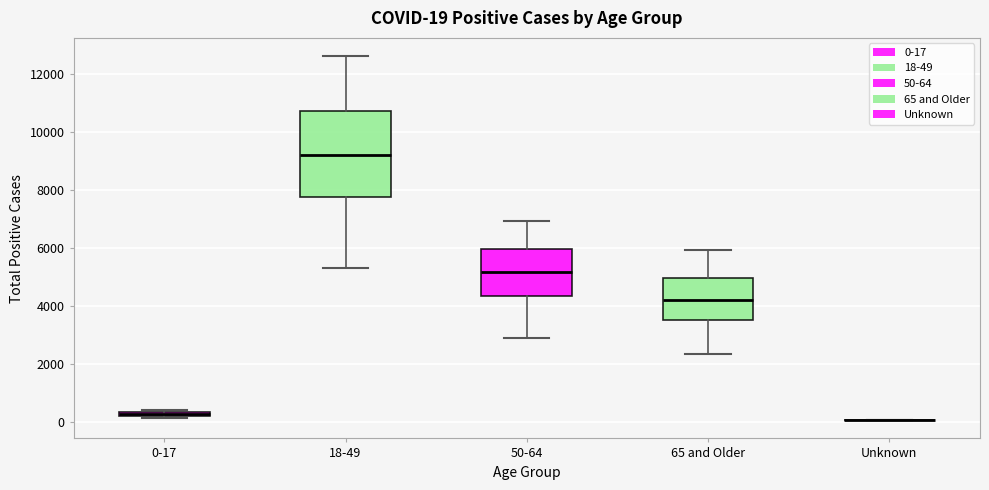

Which box is the tallest, from its lower edge to its upper edge?

18-49